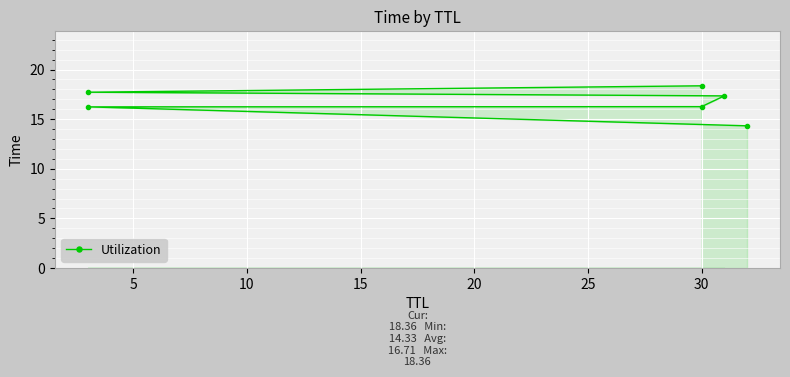

What is the difference between the maximum and minimum values?

4.0